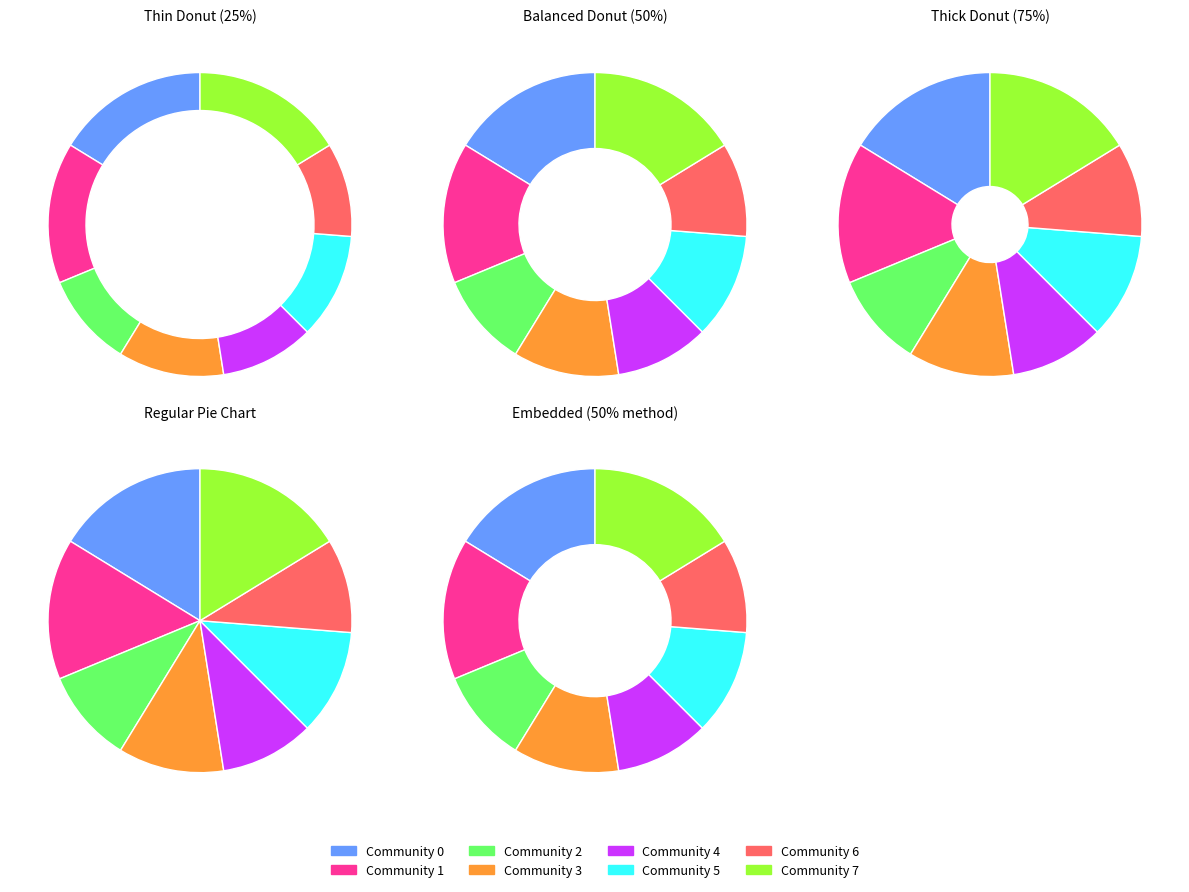

To the nearest percent, what is the combined percentage of Community 7 and Community 0?

32%